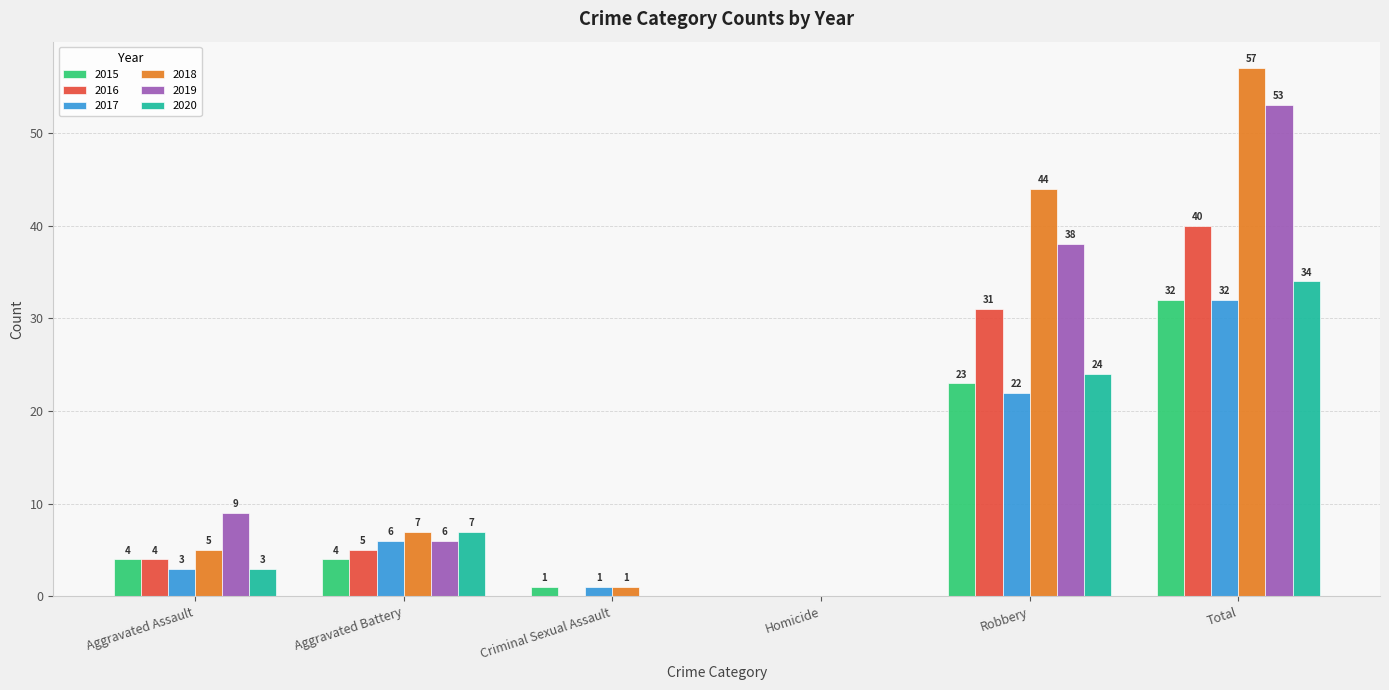

At which category does the chart reach its peak across all series?

Total